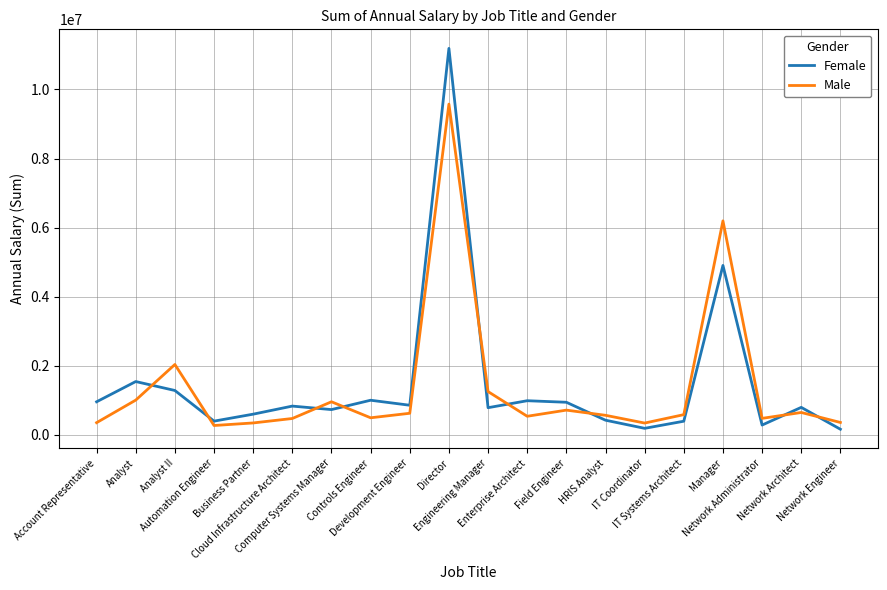

What position from the left is Network Engineer?

20